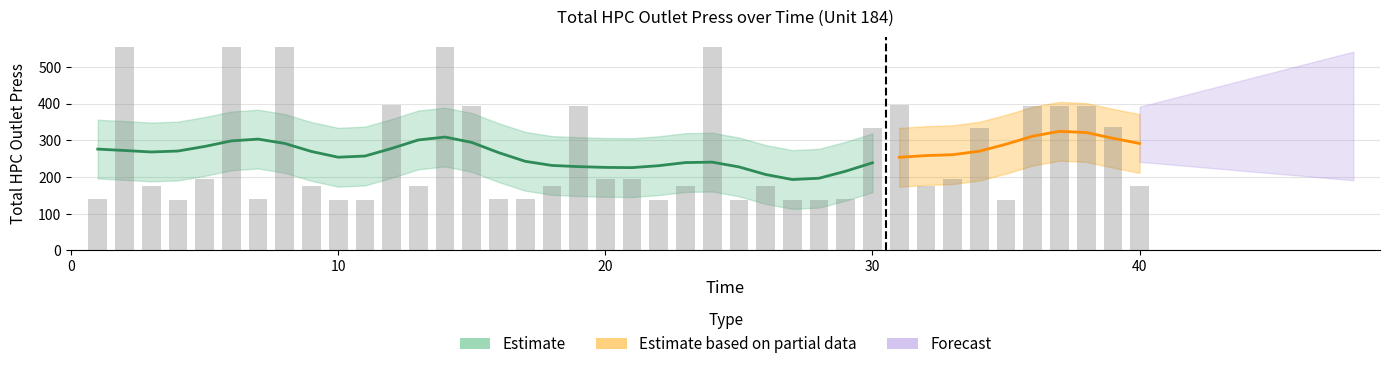

The value at 31 is 194.8. True or false?

False